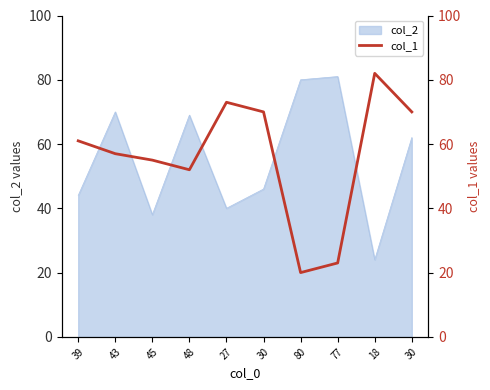

List the labels in order of value, smallest first.

80, 77, 48, 45, 43, 39, 30, 30, 27, 18